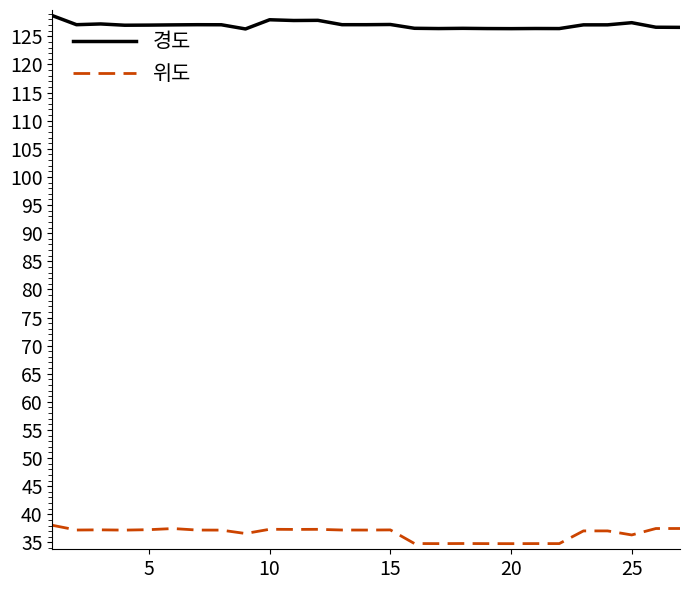

True or false: 위도 has more than 2 interior local peaks.

True